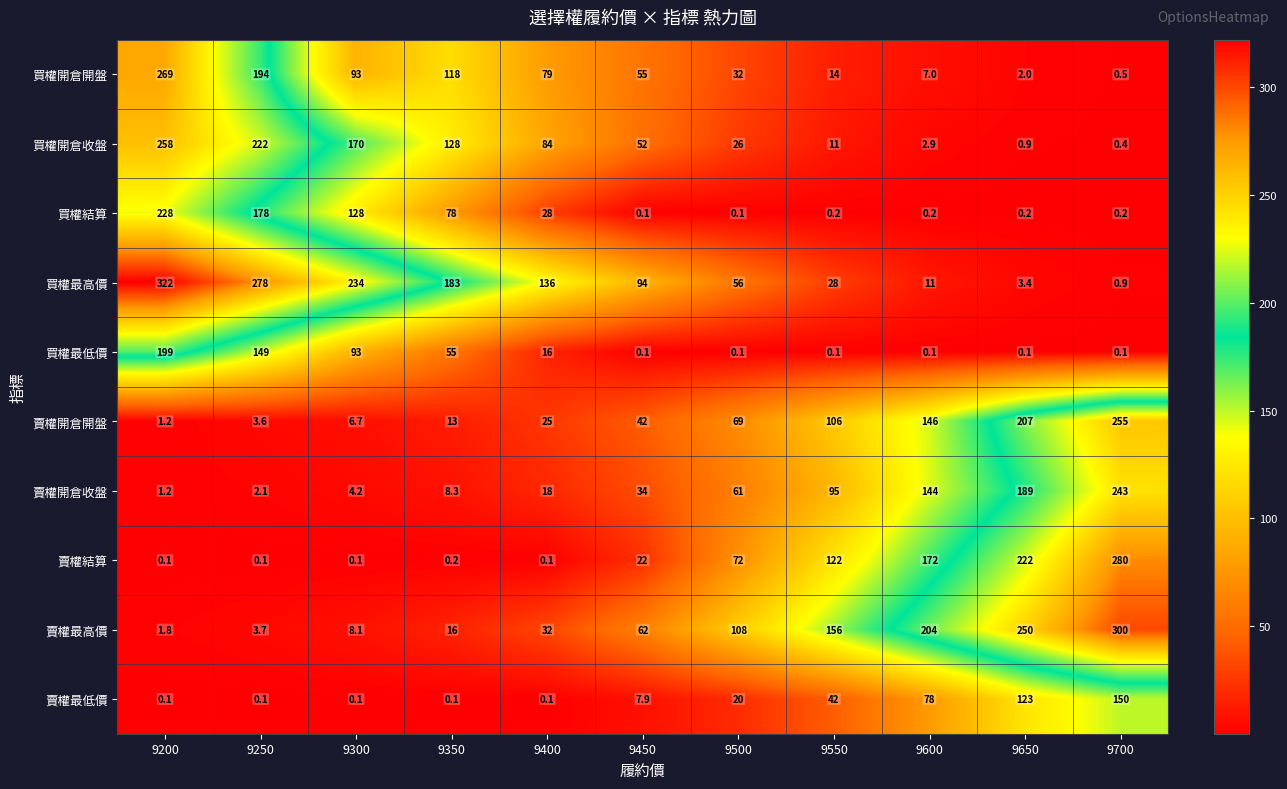

The value of 賣權最高價 at 9700 is 454.5. True or false?

False